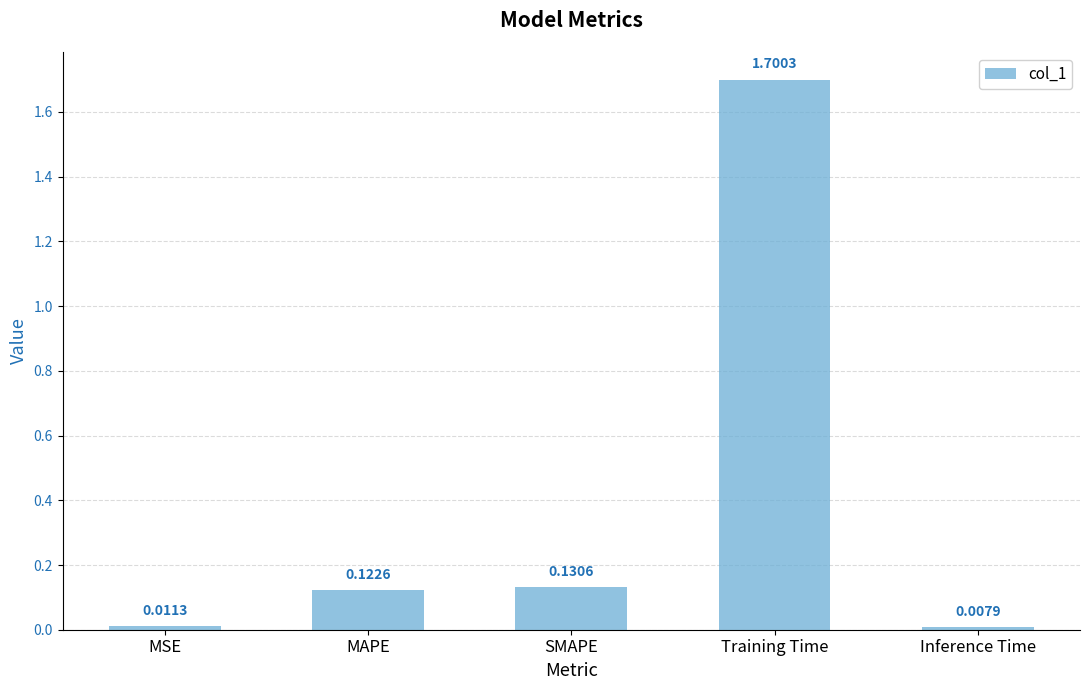

Which category has the lowest value across all series?

Inference Time